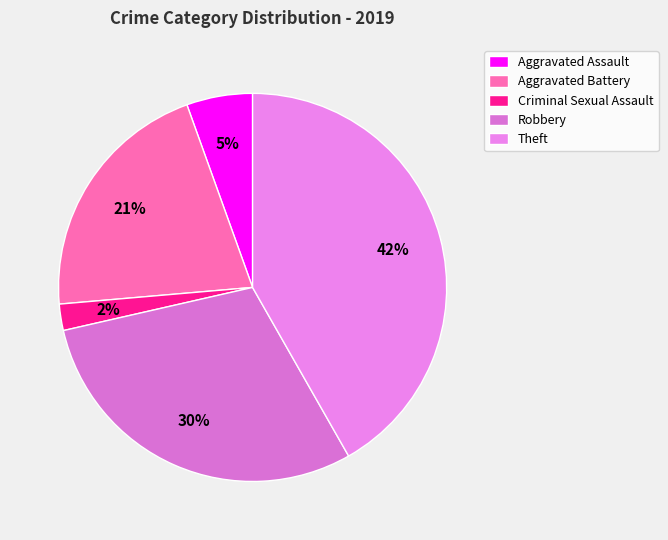

Between Aggravated Battery and Robbery, which is larger?

Robbery